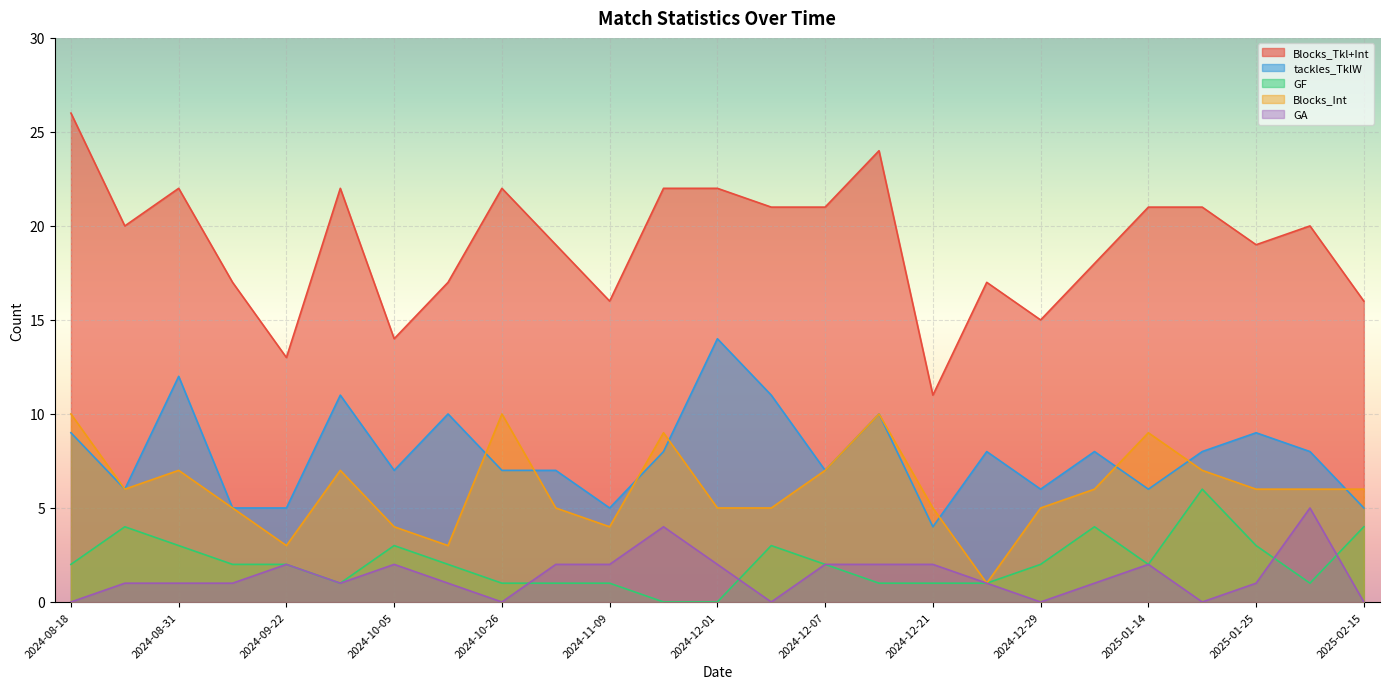

What is the label of the 18th point from the right?

2024-10-20